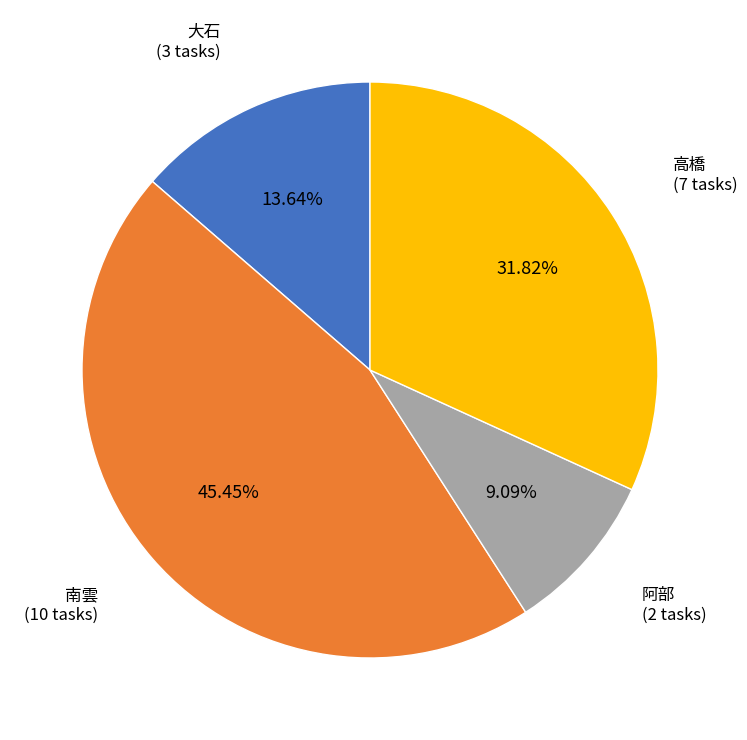

Does 高橋 account for over 50% of the chart?

No